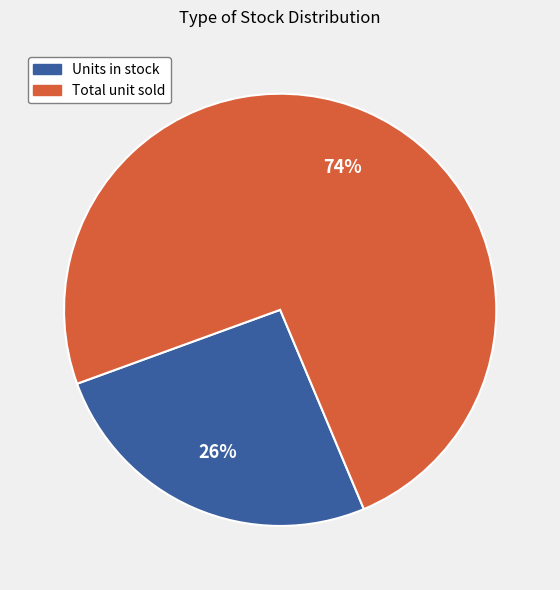

How many segments does this pie chart have?

2